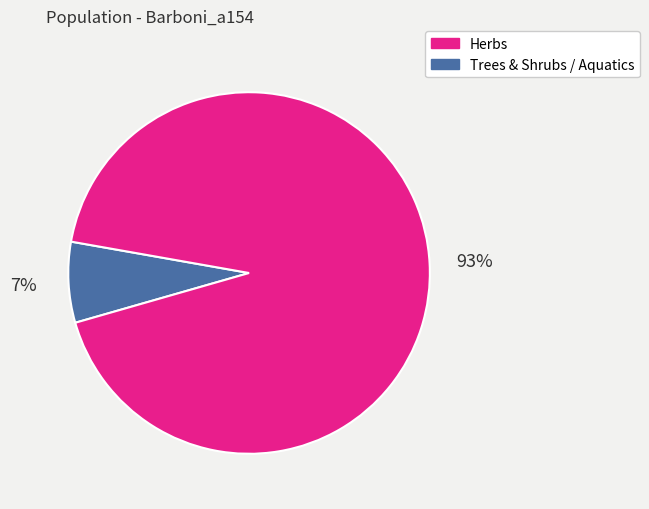

To the nearest percent, what is the average slice percentage?

50%